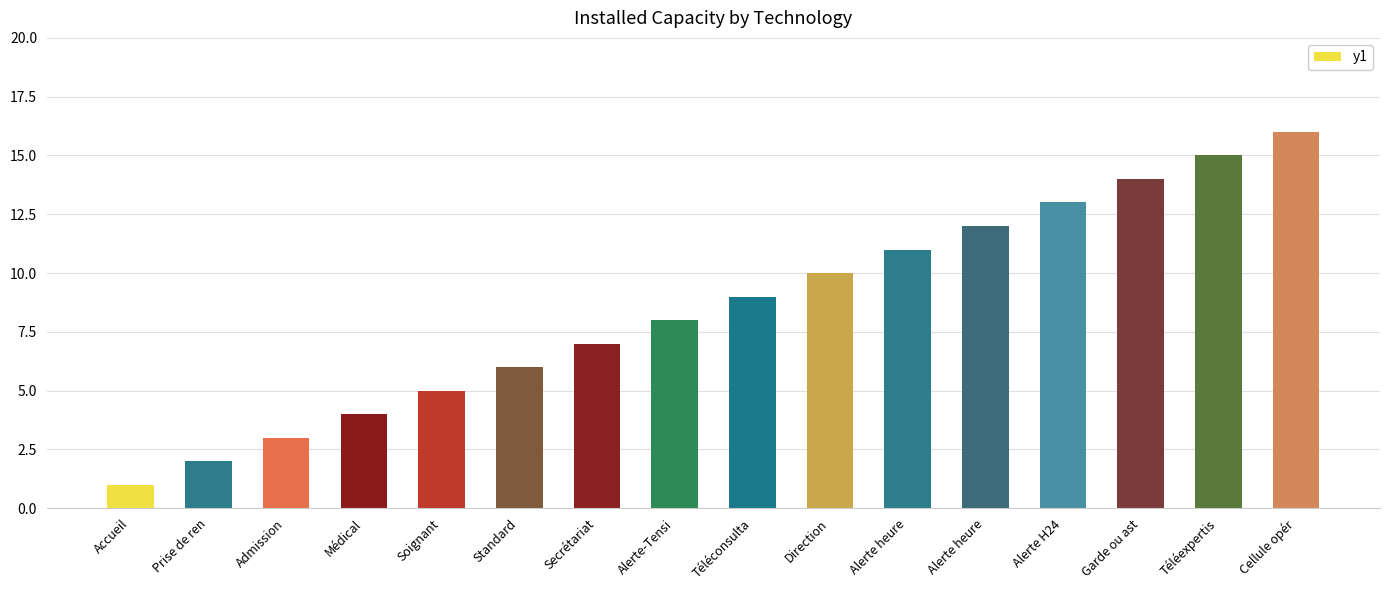

What is the sum of all values?

136